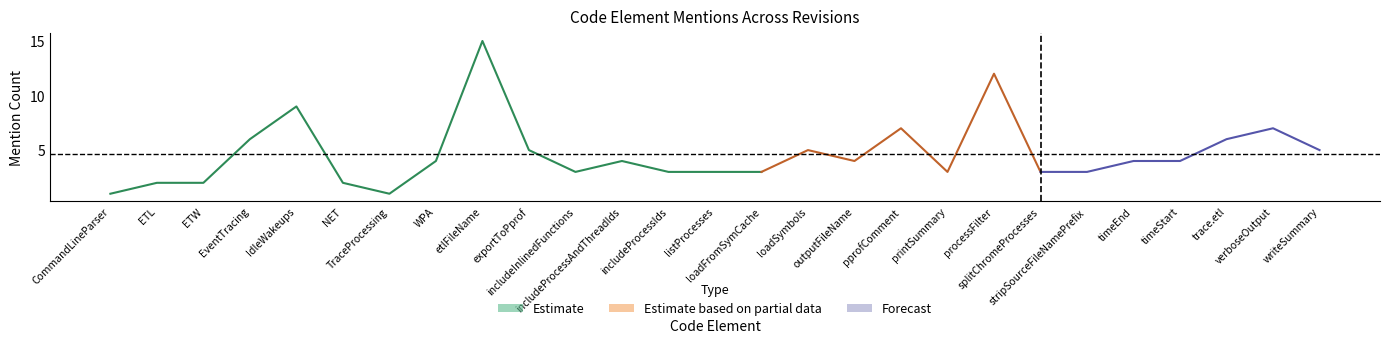

Does the chart have visible grid lines?

No